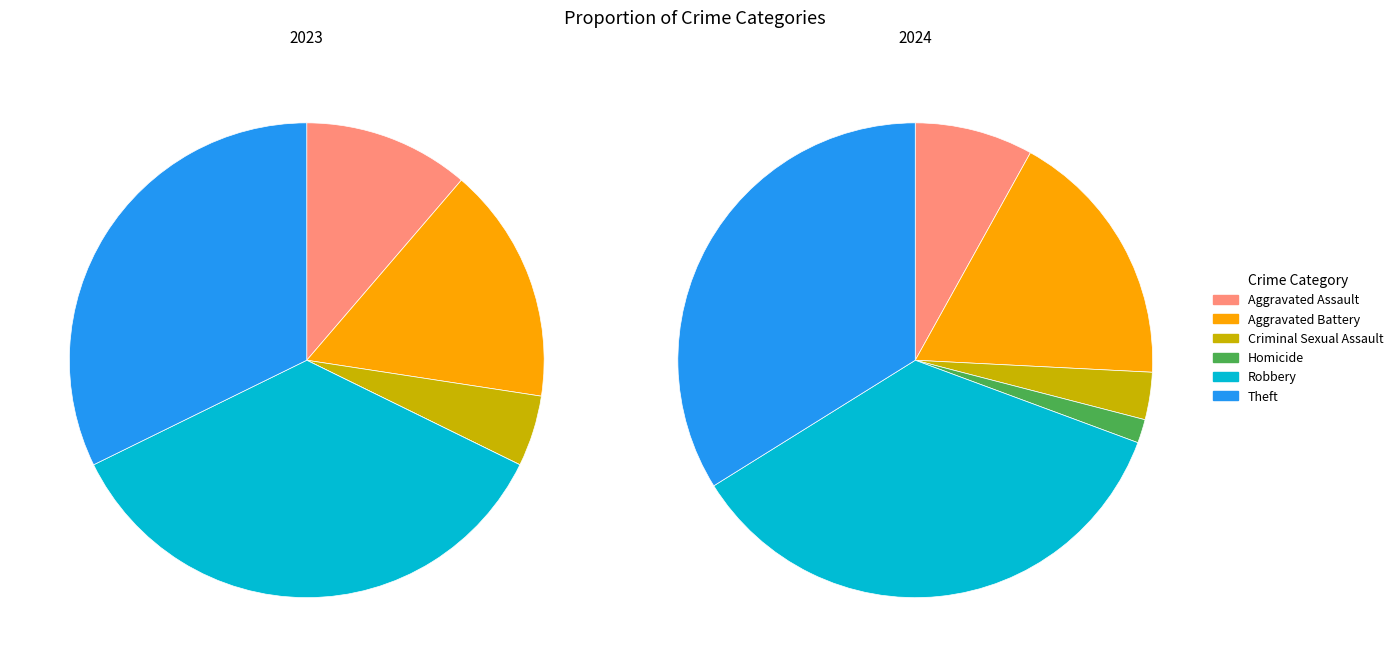

What percentage is the Aggravated Battery slice, to the nearest percent?

18%